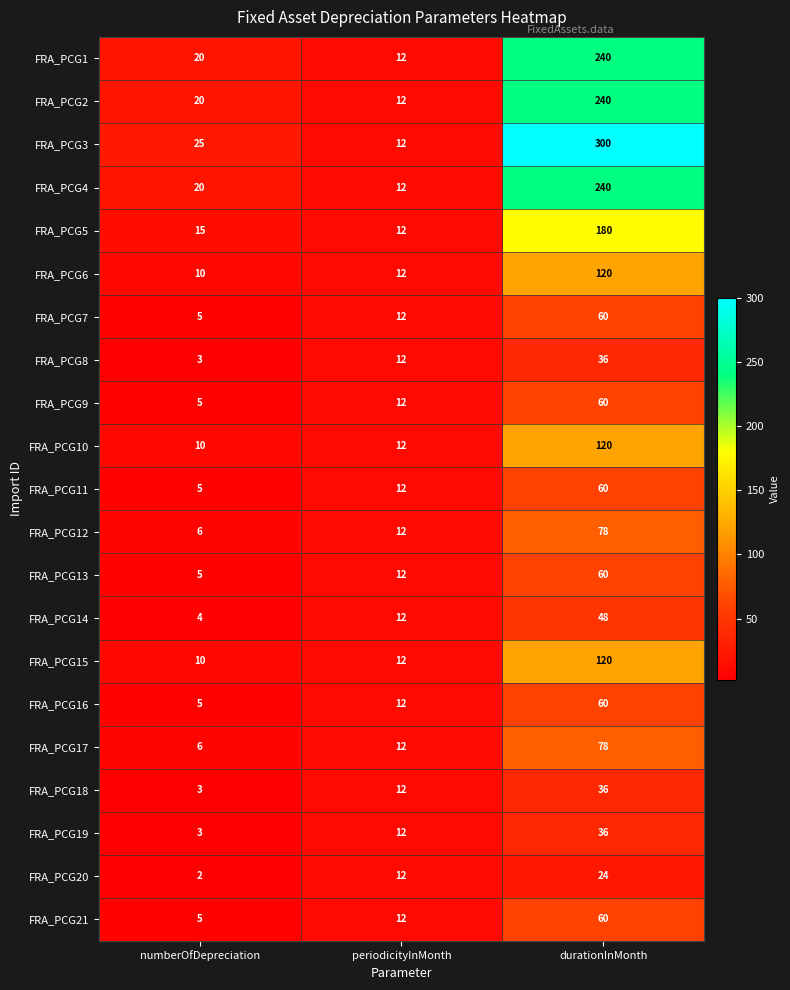

Is it true that FRA_PCG9 equals 3 at periodicityInMonth?

False